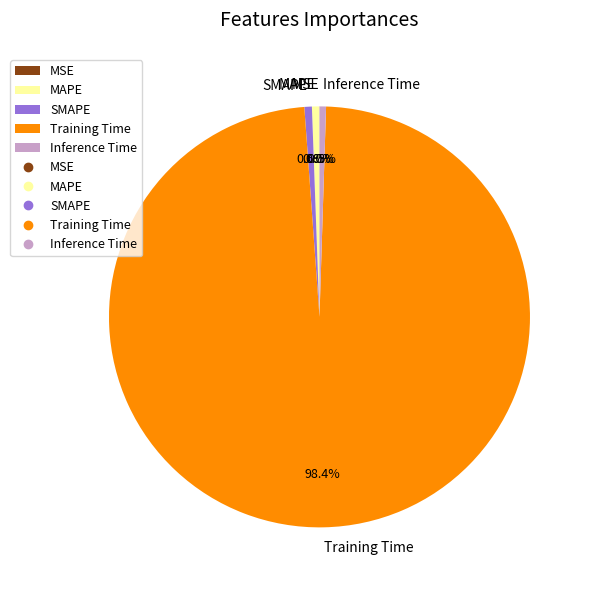

To the nearest percent, what is the difference between the largest and smallest slice percentages?

98%